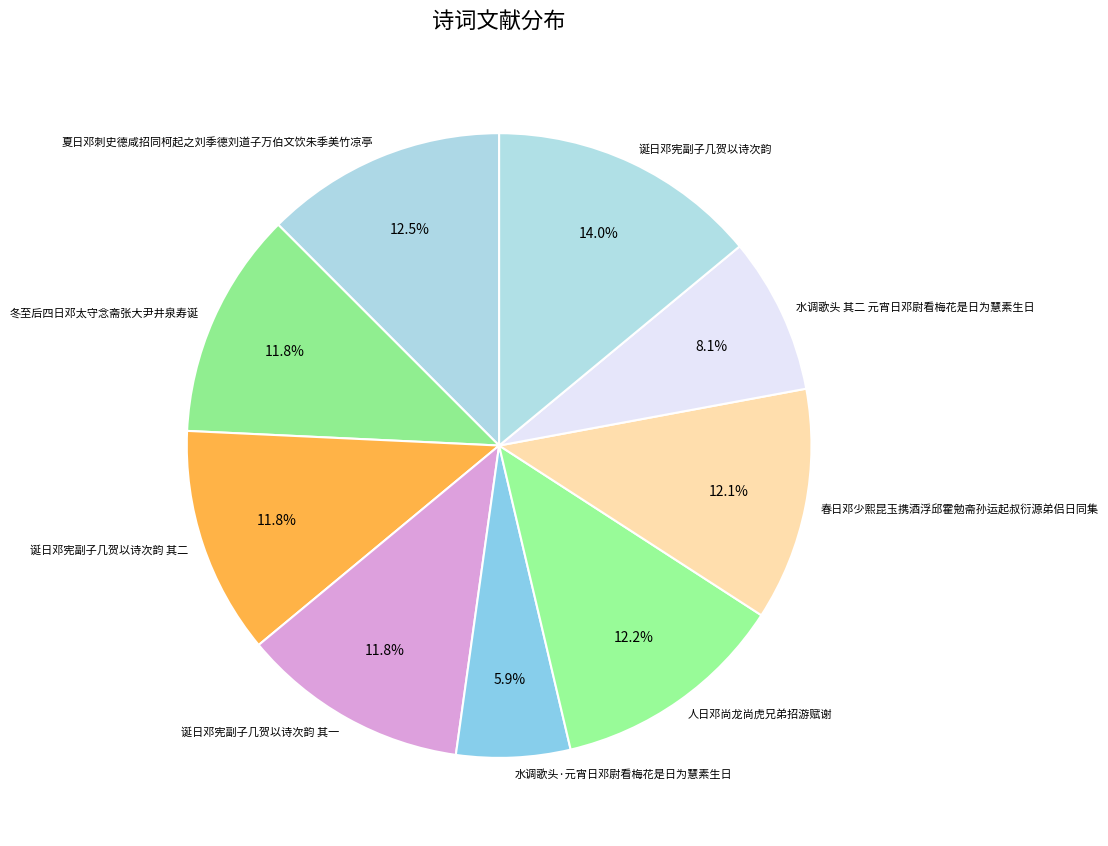

Is it true that 冬至后四日邓太守念斋张大尹井泉寿诞 is 1% of the pie?

False